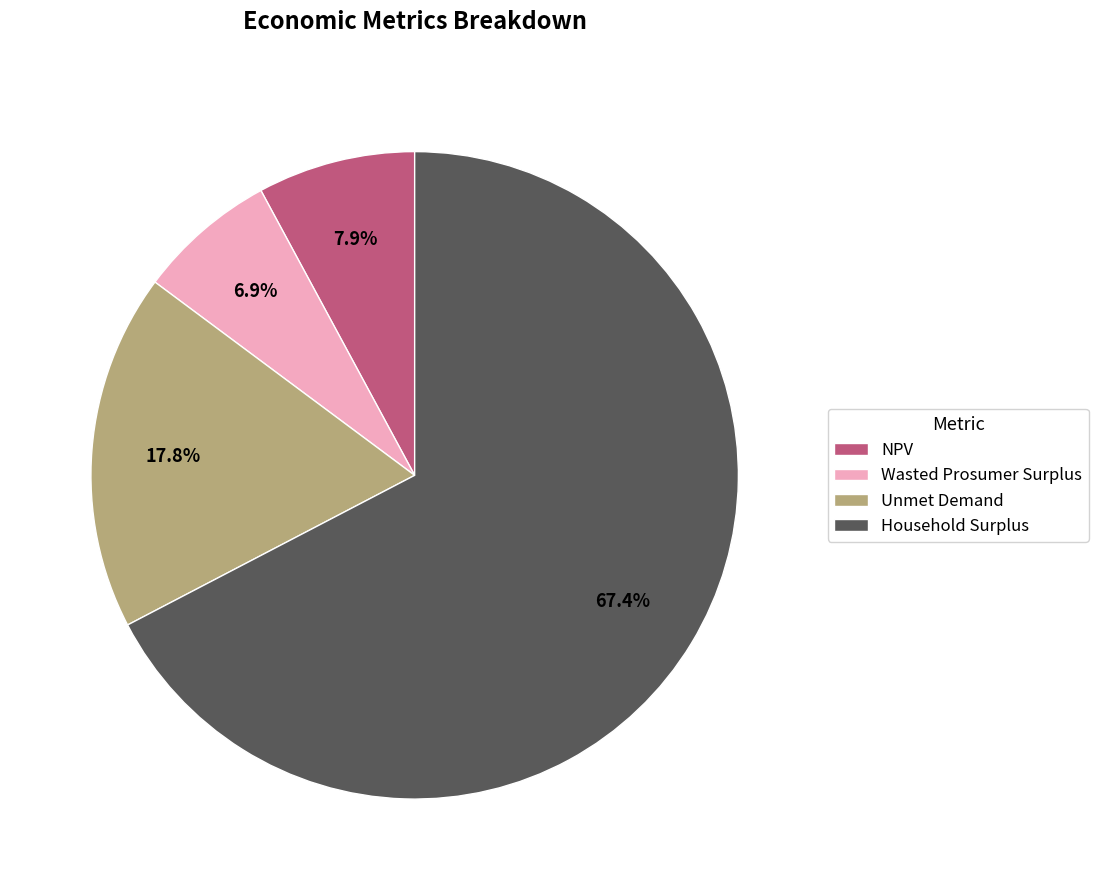

How many segments does this pie chart have?

4